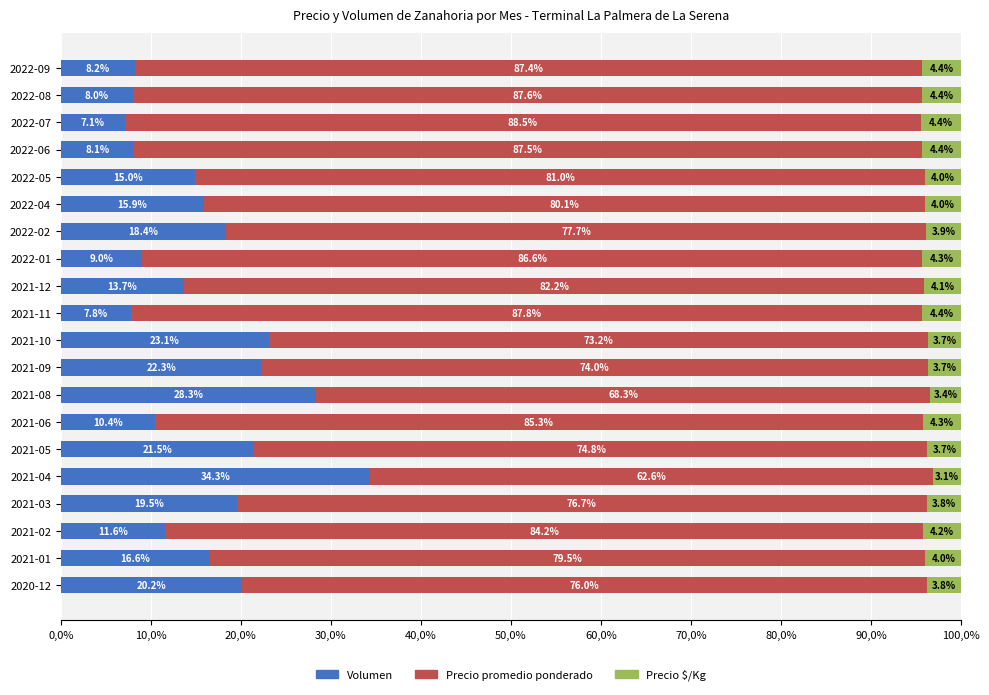

What is the difference between the second highest and second lowest values in the Volumen series?

20.5